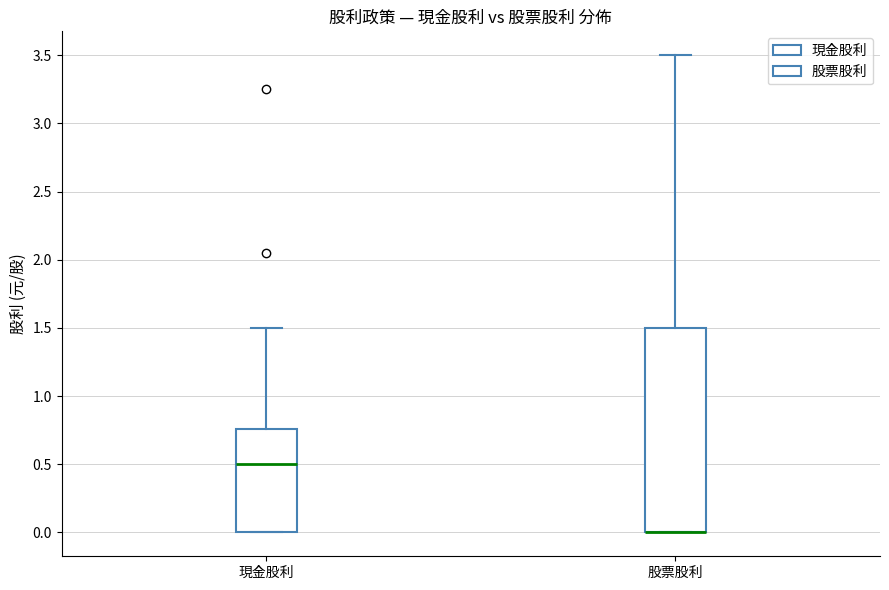

Reading left to right, transcribe this box plot: for each box, give where its median line is, the range the box spans, and where its two whiskers end, as read against the y-axis. The values are not printed on the chart, so give them approximately, as read against the axis.

現金股利: median 0.50, box 0.00 to 0.75, whiskers 0.00 to 1.50
股票股利: median 0.00 (drawn on the box's lower edge), box 0.00 to 1.50, whiskers 0.00 to 3.50